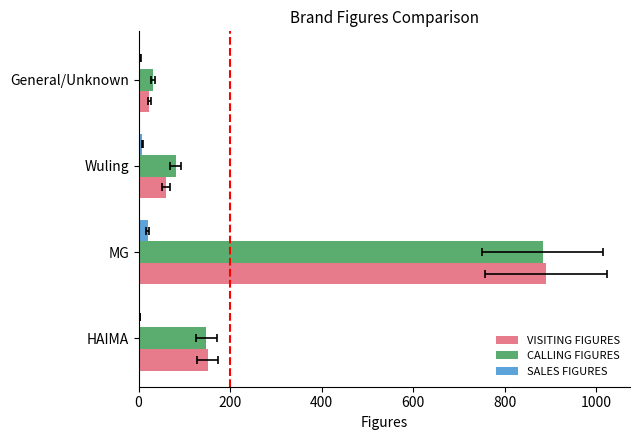

Which series has the largest range (max minus min)?

VISITING FIGURES